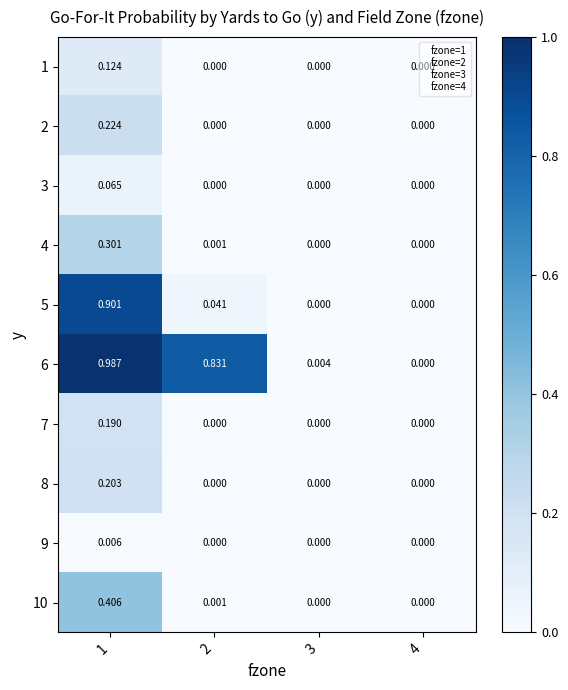

Is the value of 10 at 2 greater than the value of 8 at 1?

No